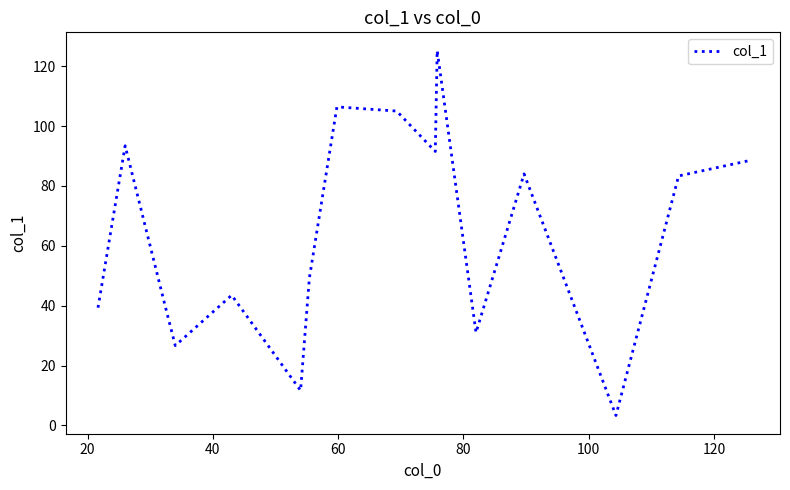

What is the difference between the maximum and minimum values?

121.9